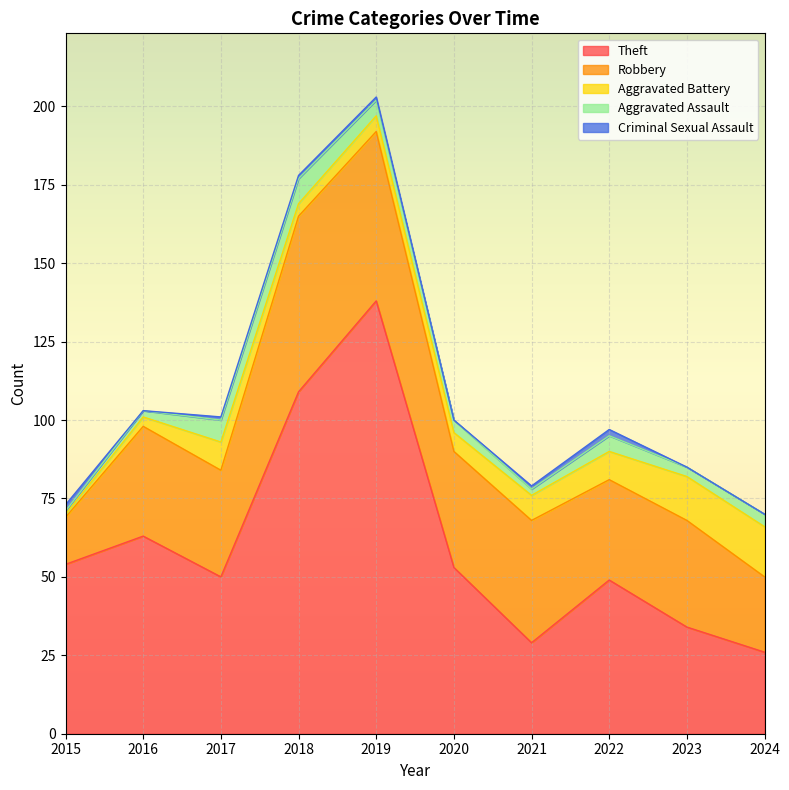

Between which two adjacent categories do Aggravated Battery and Aggravated Assault first intersect?

2017 and 2018